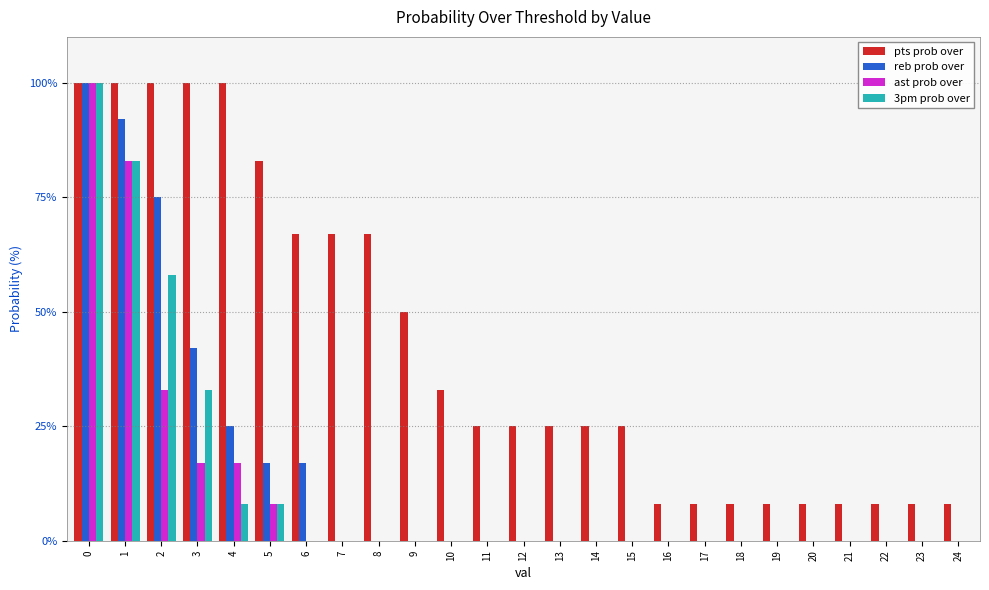

Which series has the largest total across all categories?

pts prob over